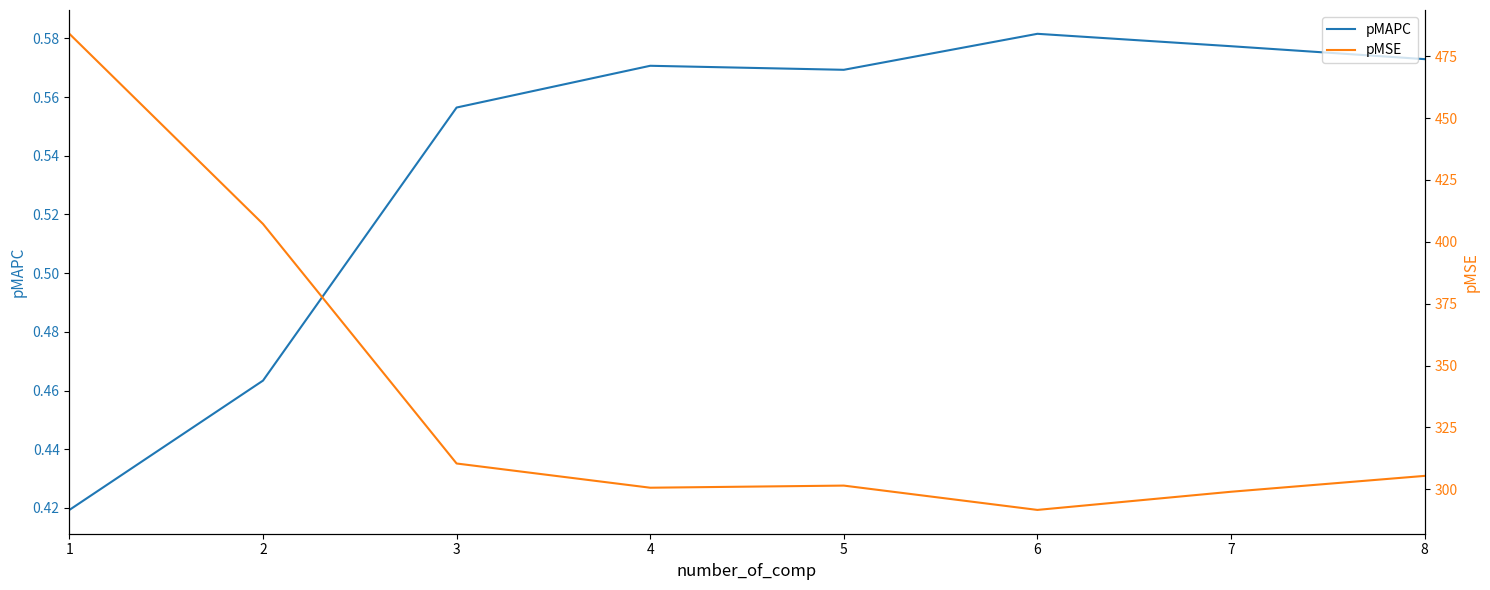

What is the average value of the pMAPC series?

0.5